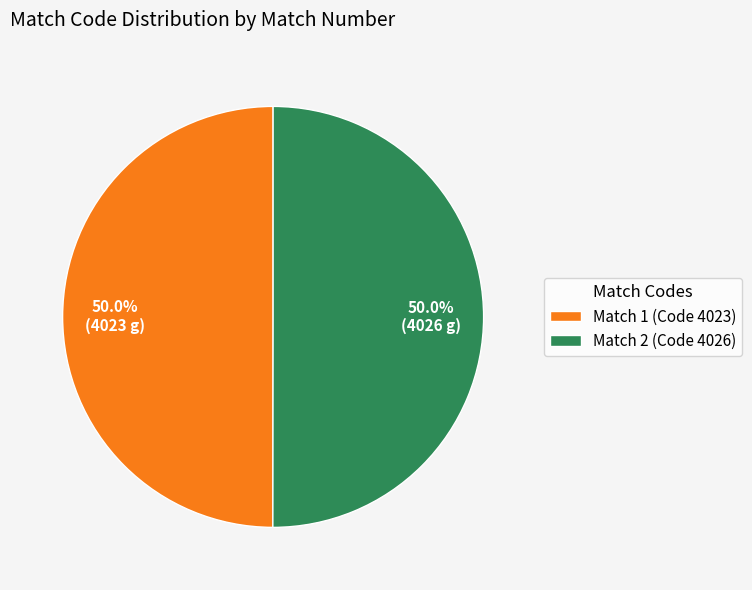

How many slices are in this pie chart?

2